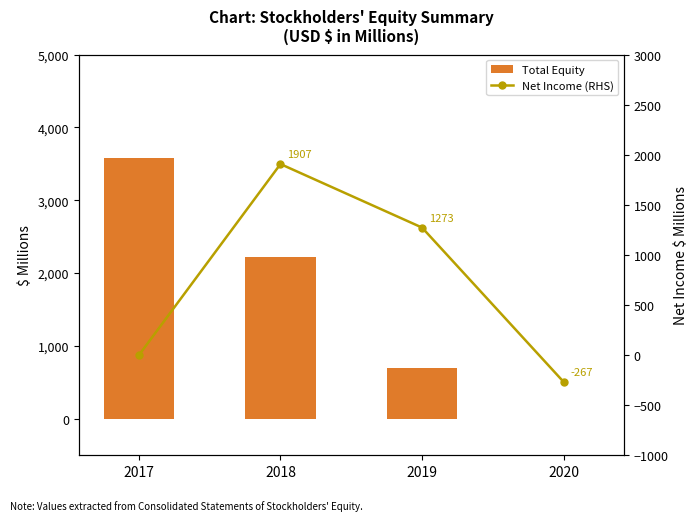

What is the value of the Net Income (RHS) bar at the 4th from the left?

-267